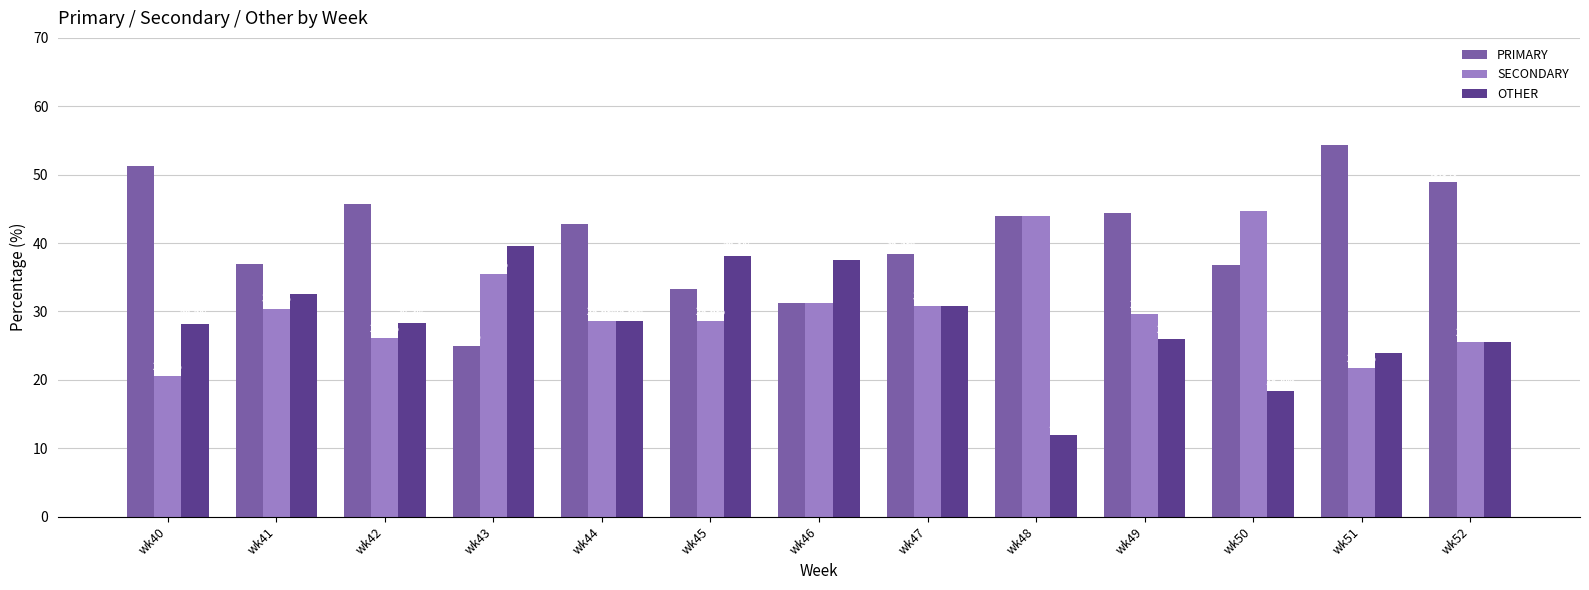

What is the total value across all series at wk49?

100.0